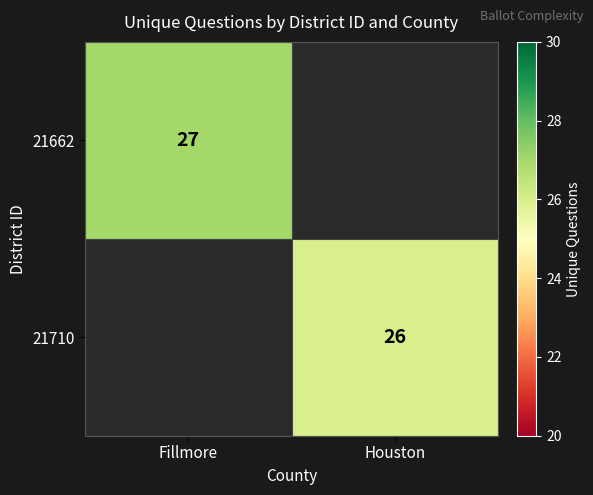

The value of 21662 at Fillmore is 27. True or false?

True